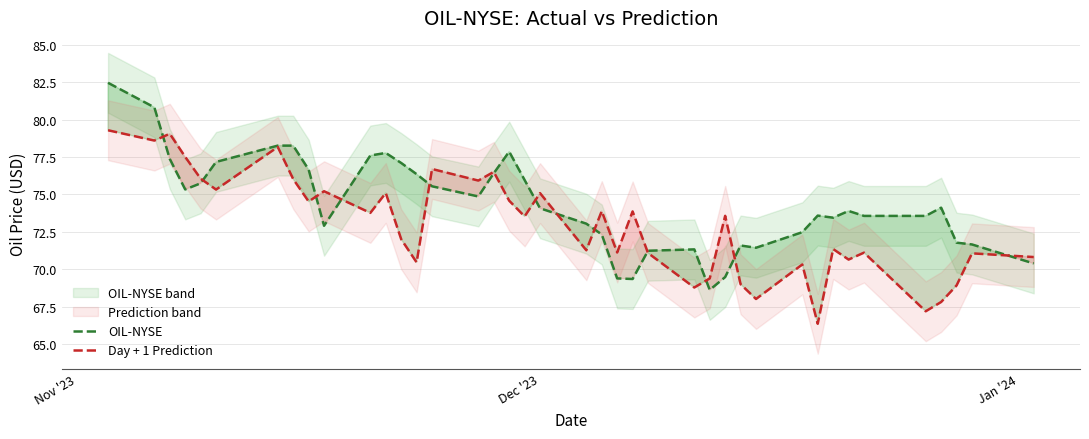

True or false: OIL-NYSE has more than 0 points higher than both neighbors.

True